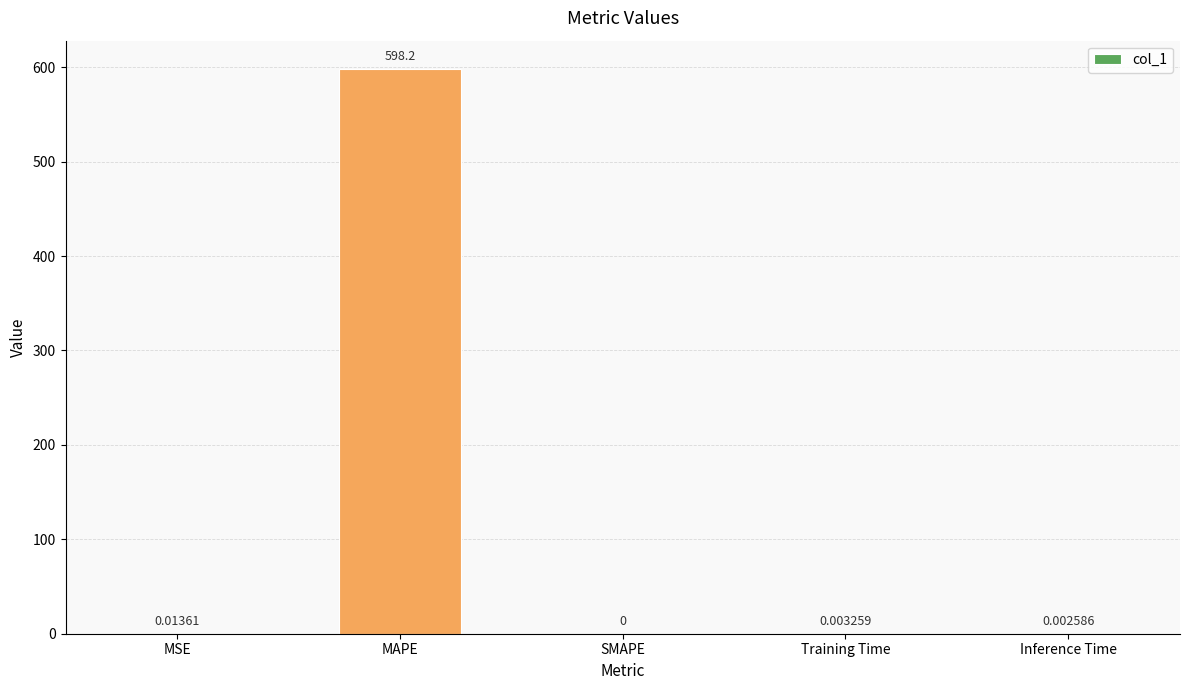

What is the sum of the values at MAPE and Inference Time?

598.2